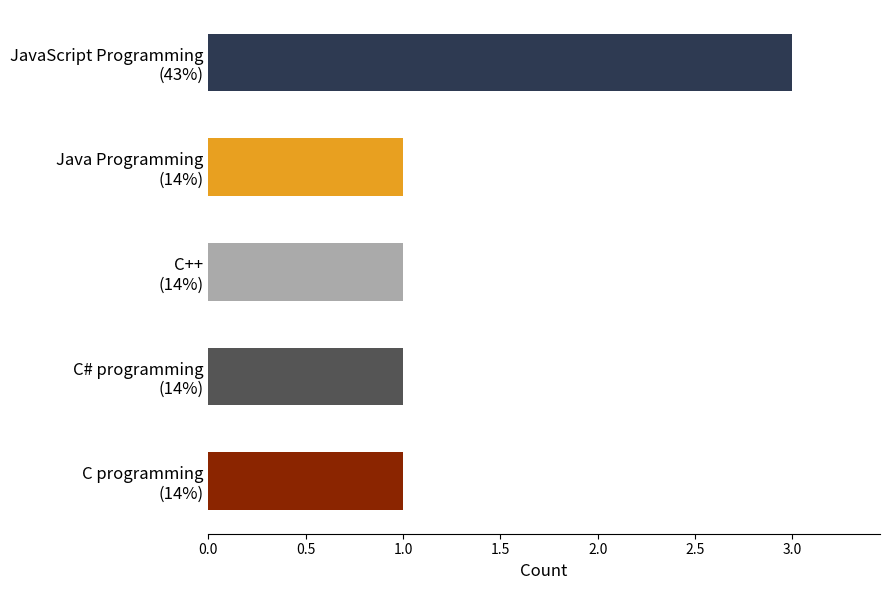

What is the difference between the maximum and second lowest values?

2